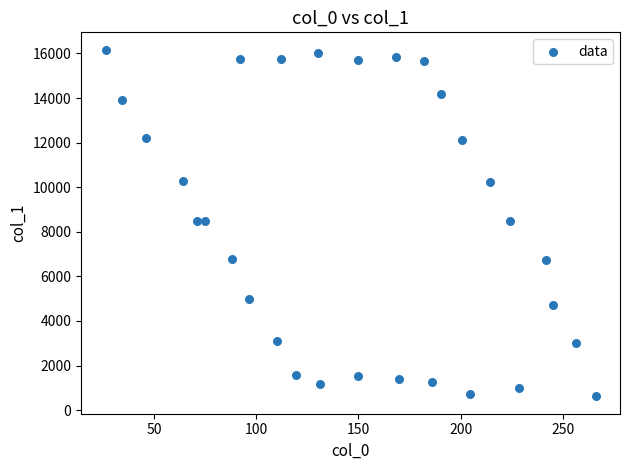

What is the range of X values (max minus min)?

239.7